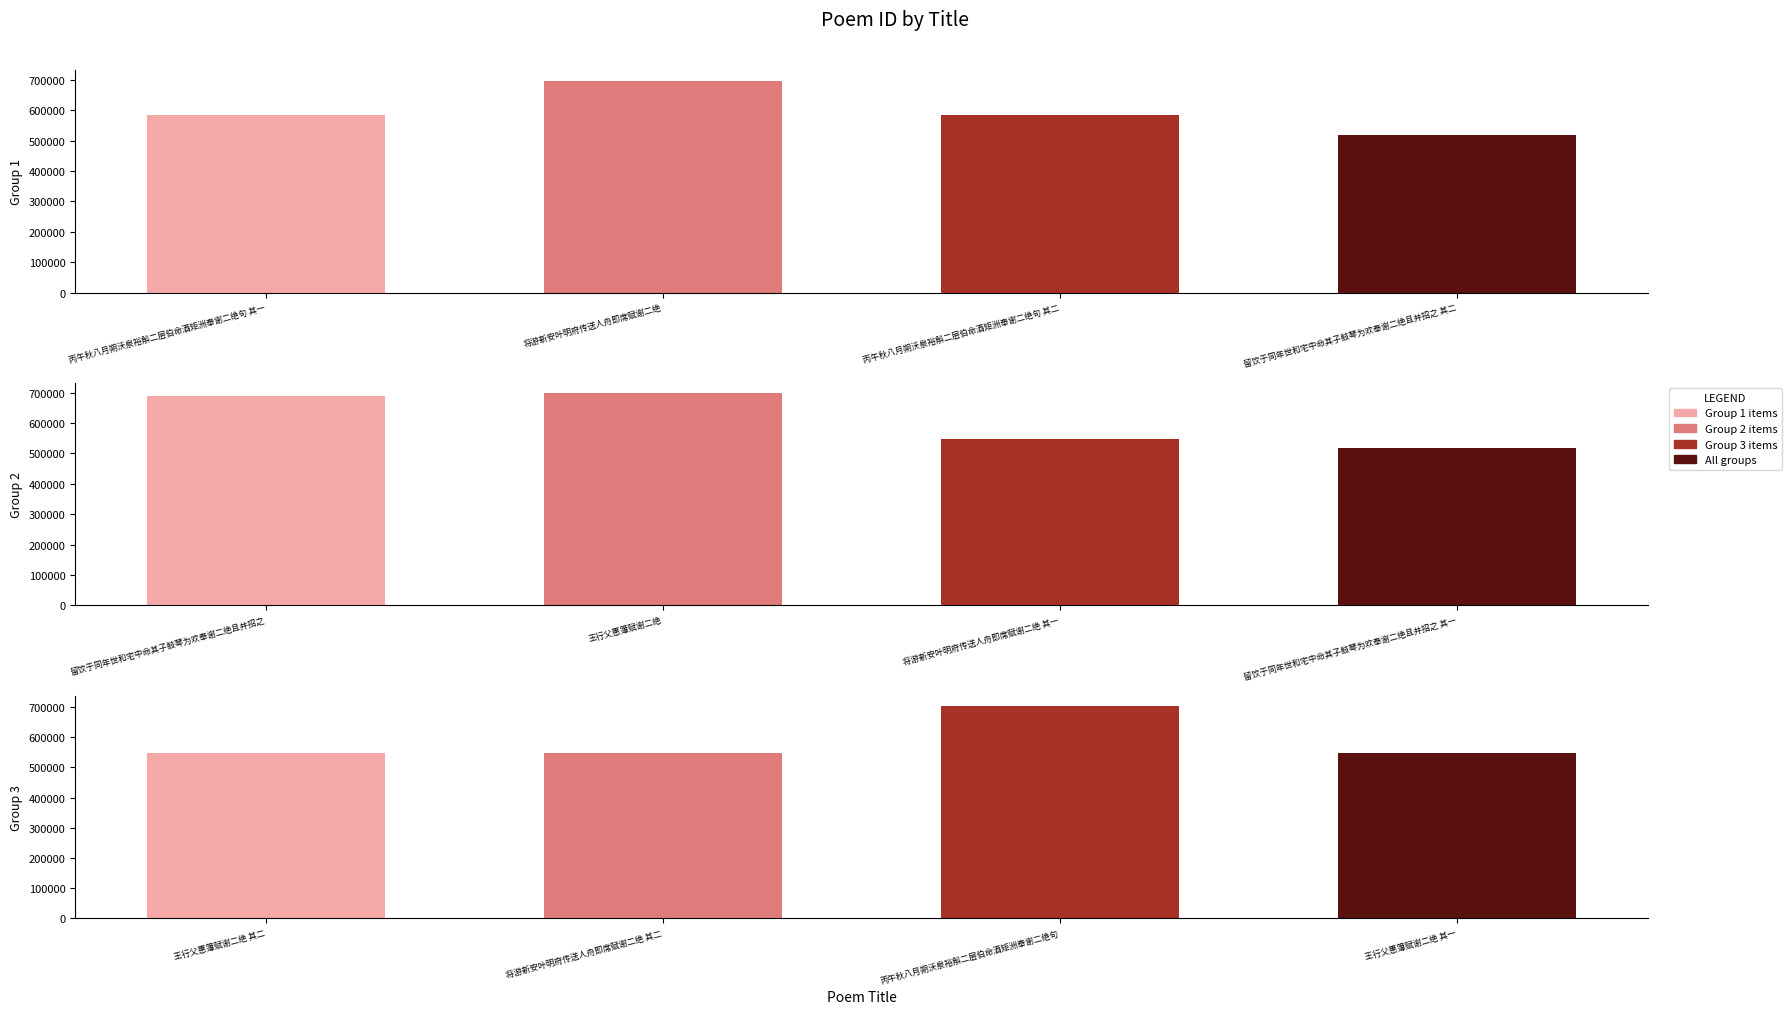

How many data points are less than 584612?

6